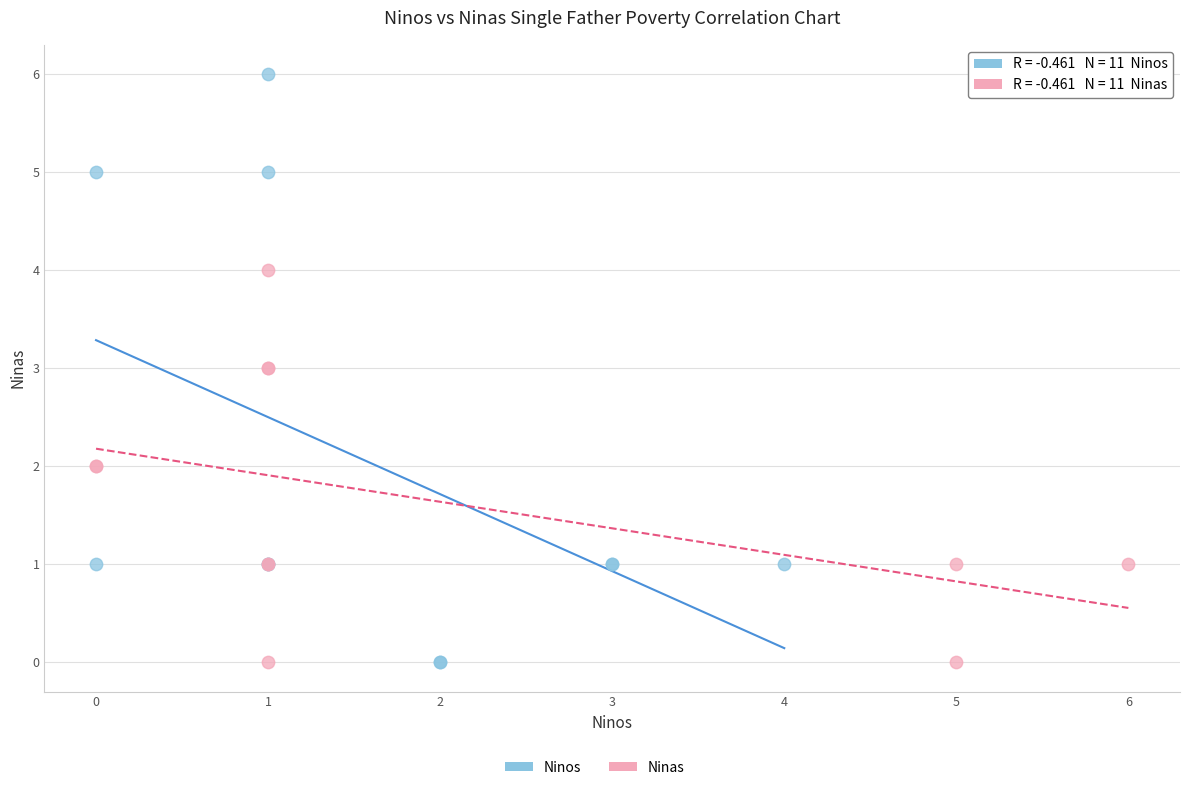

Which series has the largest Y range (max minus min)?

Ninos